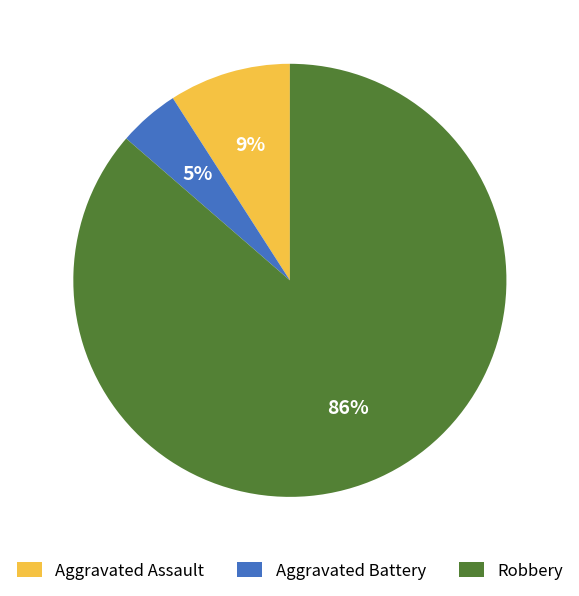

Between Robbery and Aggravated Battery, which is larger?

Robbery